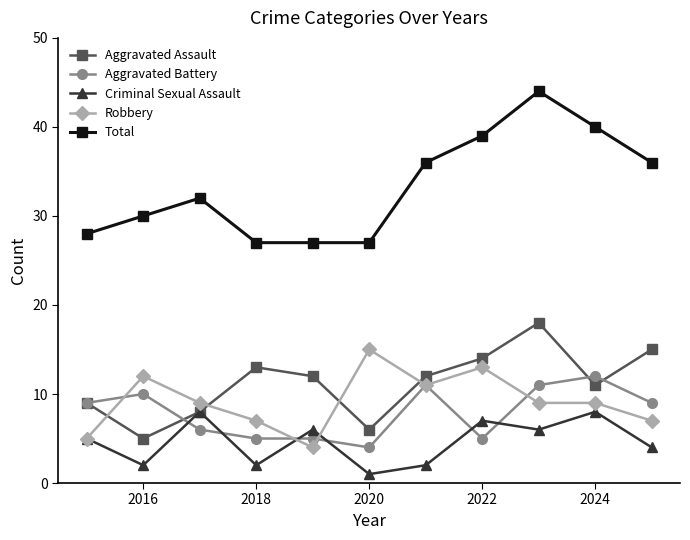

True or false: Total and Aggravated Assault intersect in this chart.

False